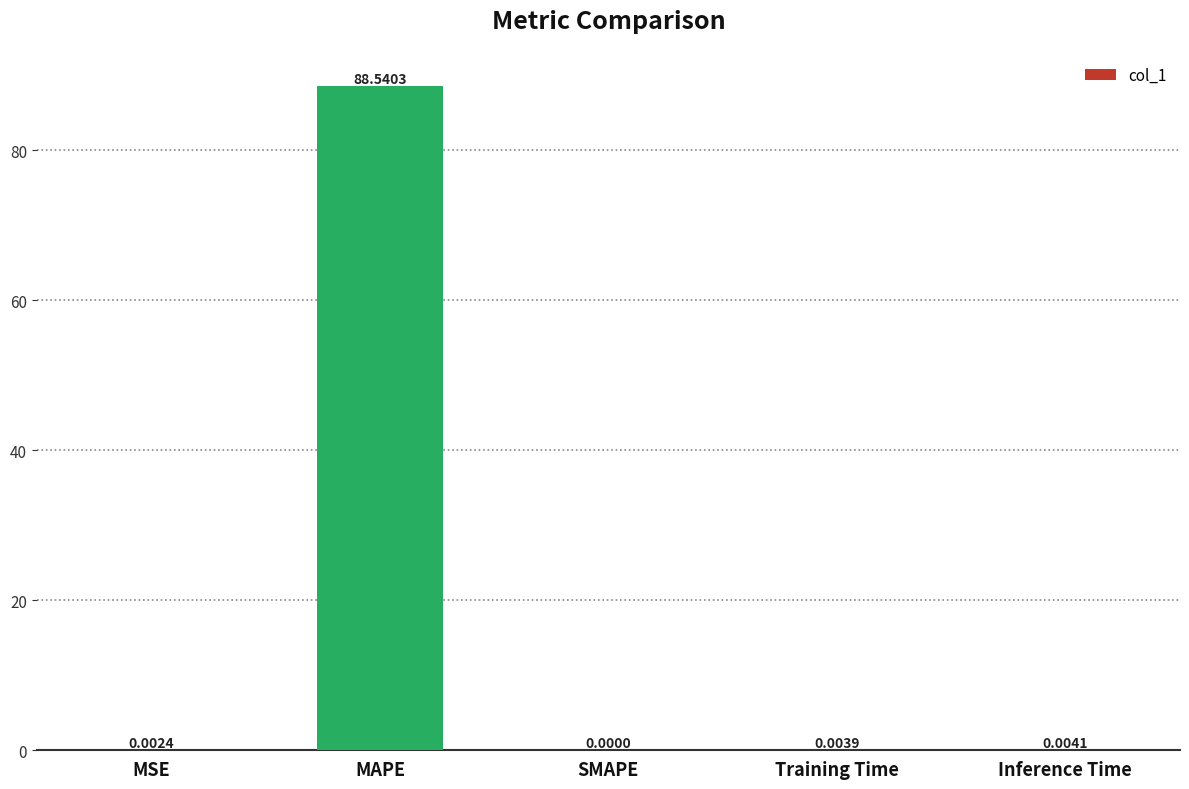

At which label is the value closest to 44?

Inference Time